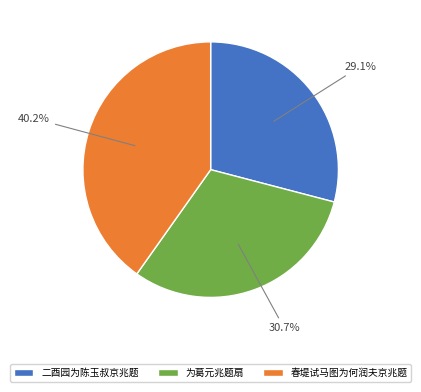

Is there any slice that represents more than half of the pie?

No